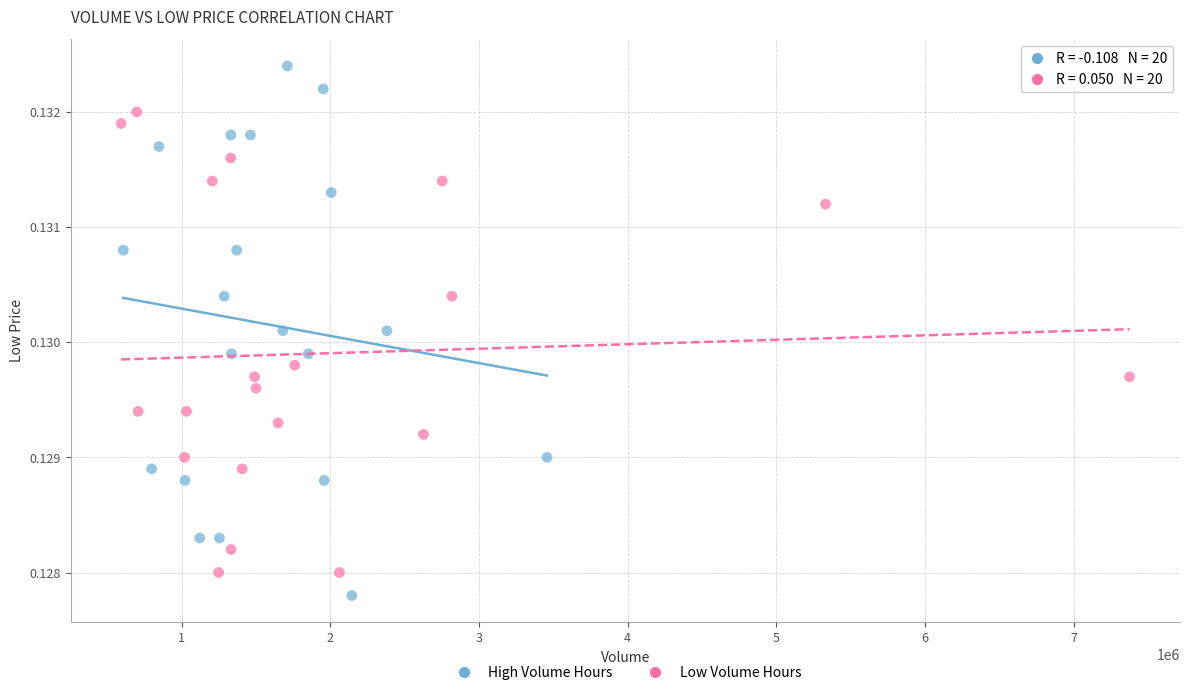

Which series contains the lowest Y value?

High Volume Hours